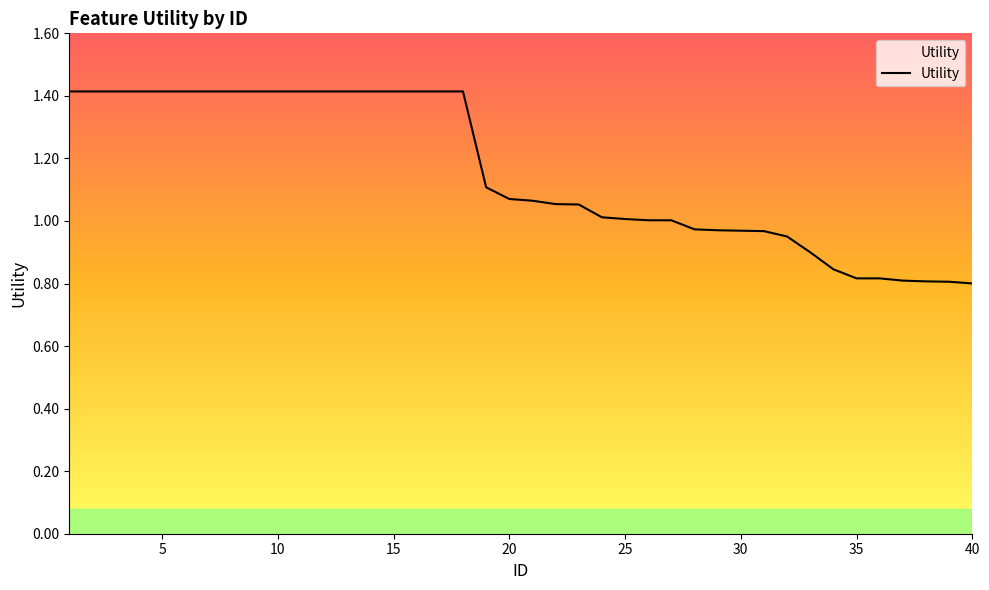

Does the chart display data point markers on the line(s)?

No